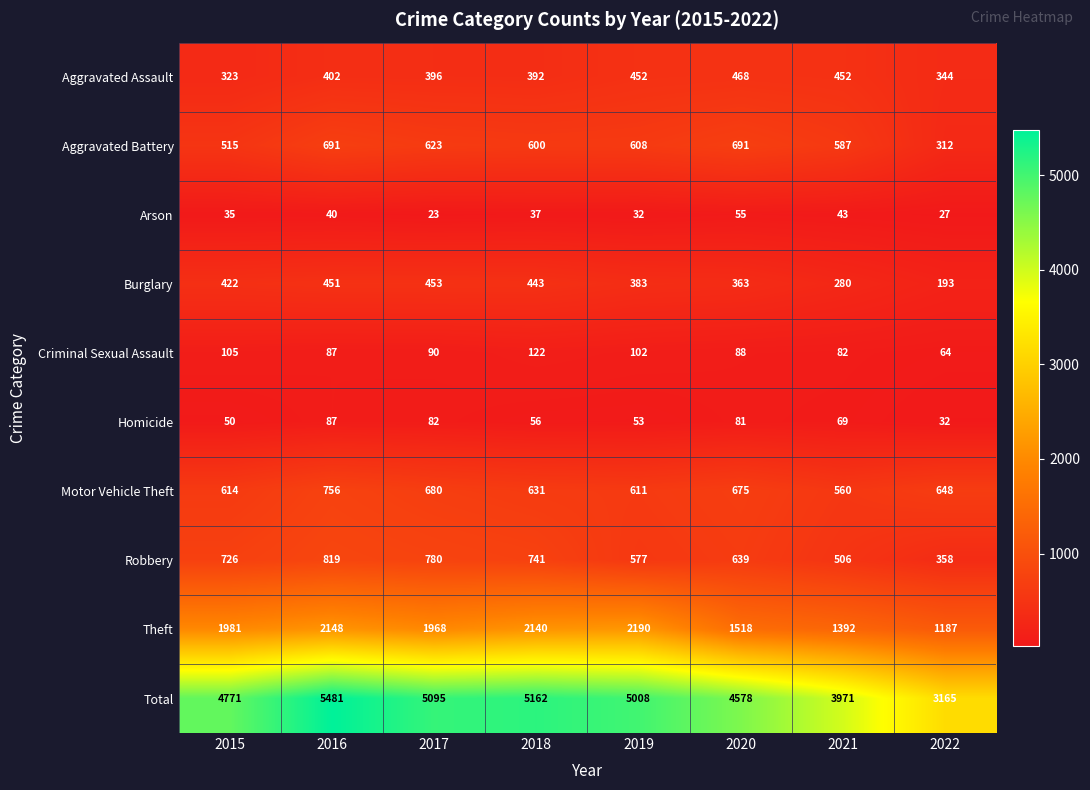

At which label is Homicide closest to 59?

2018